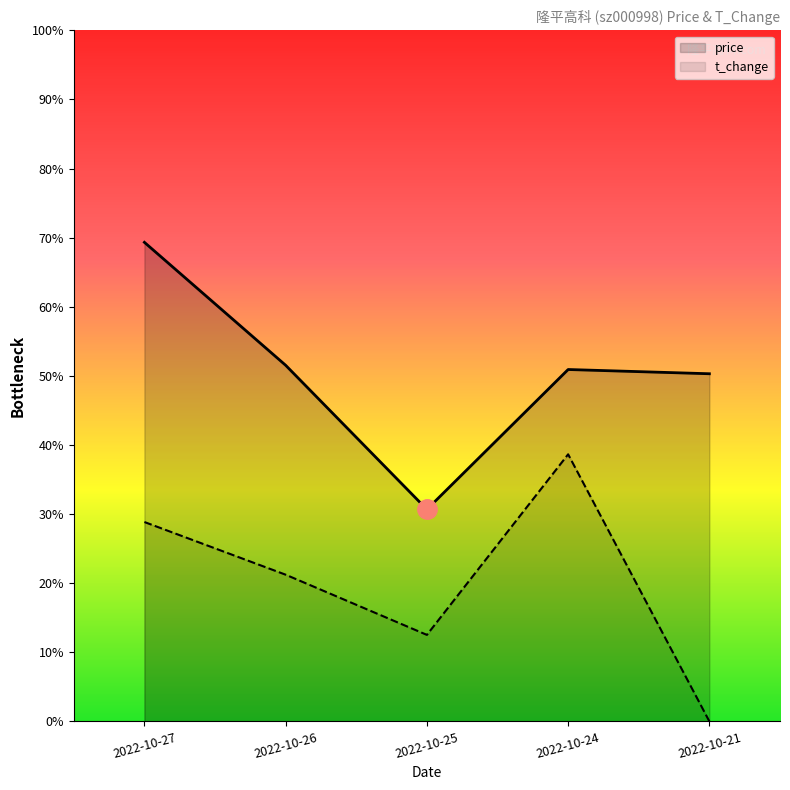

Which has a higher value, 2022-10-25 or 2022-10-21?

2022-10-21